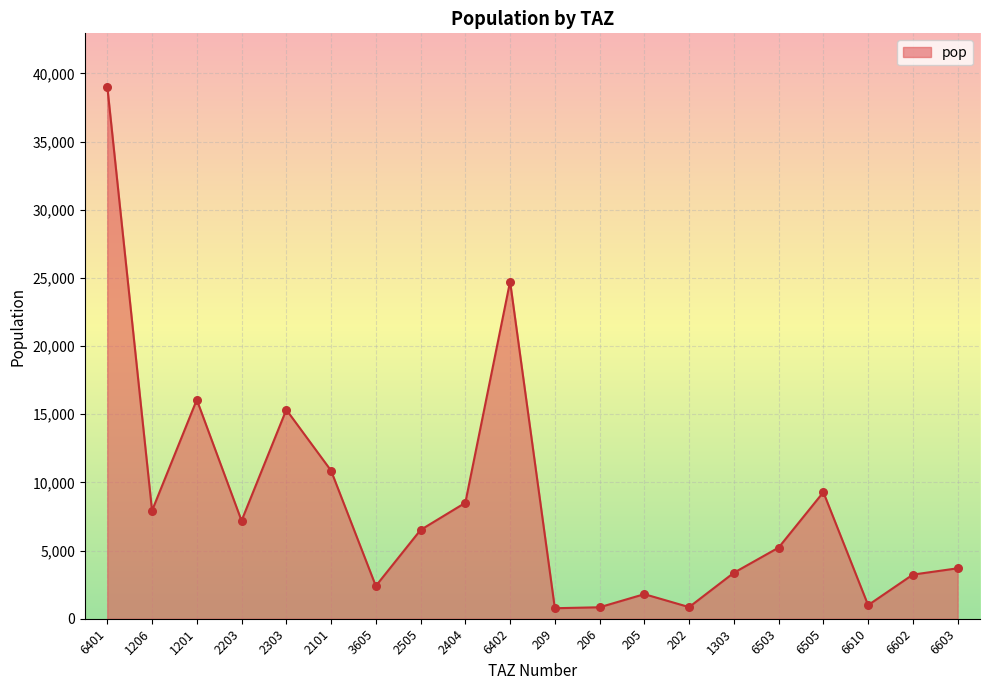

What is the ratio of the value at 6603 to the value at 1201?

0.2